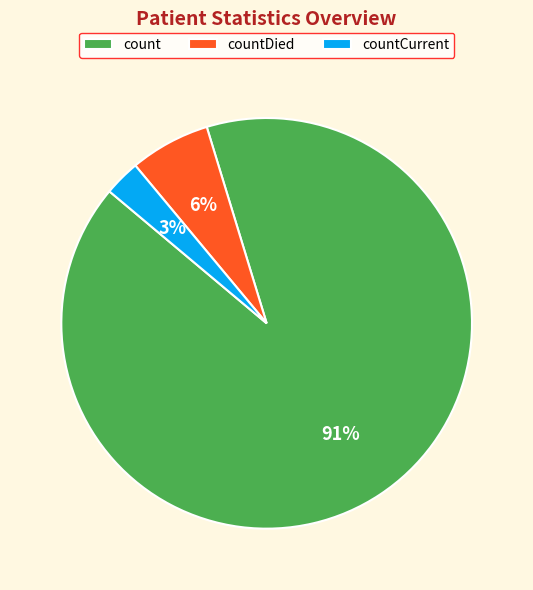

Between countDied and countCurrent, which is larger?

countDied